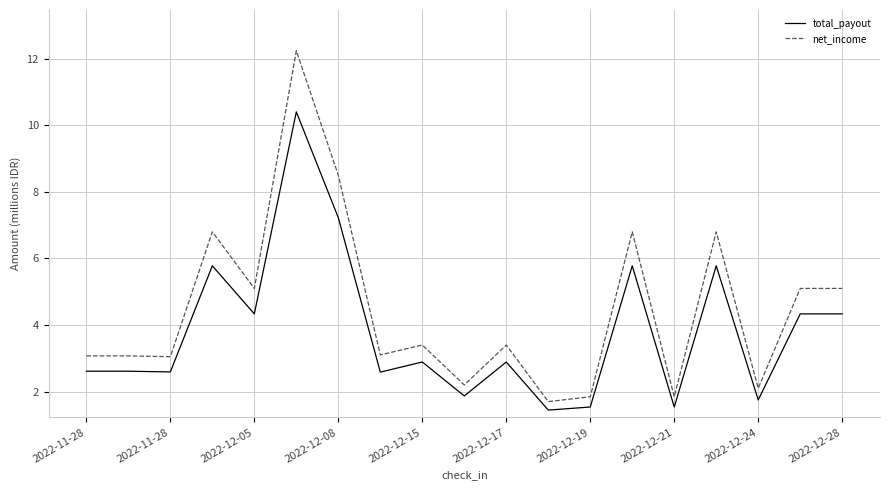

Count the number of data series in this chart.

2